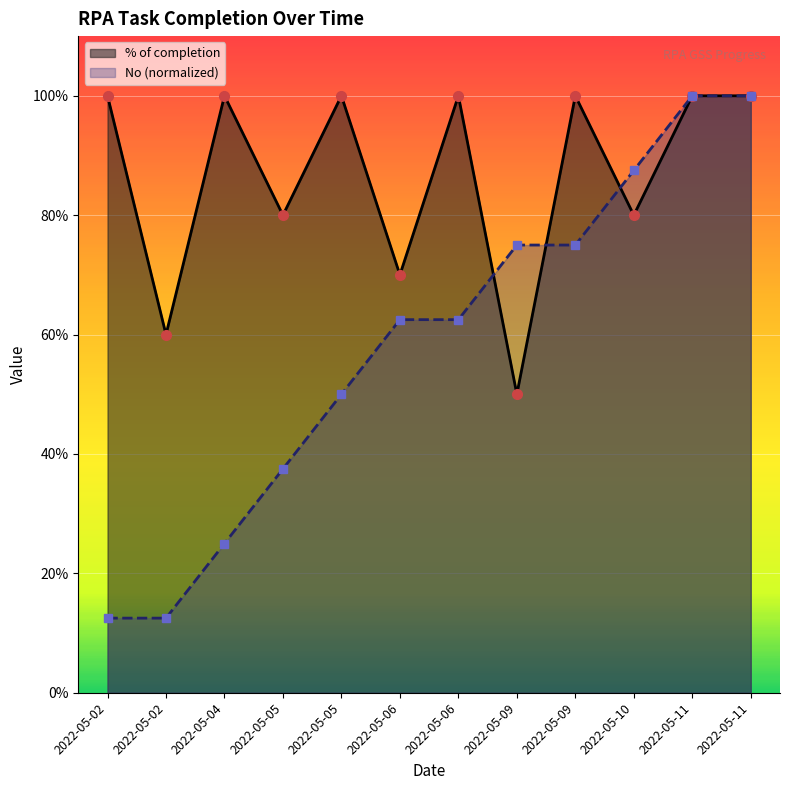

At which category is the sum across all series the highest?

2022-05-11